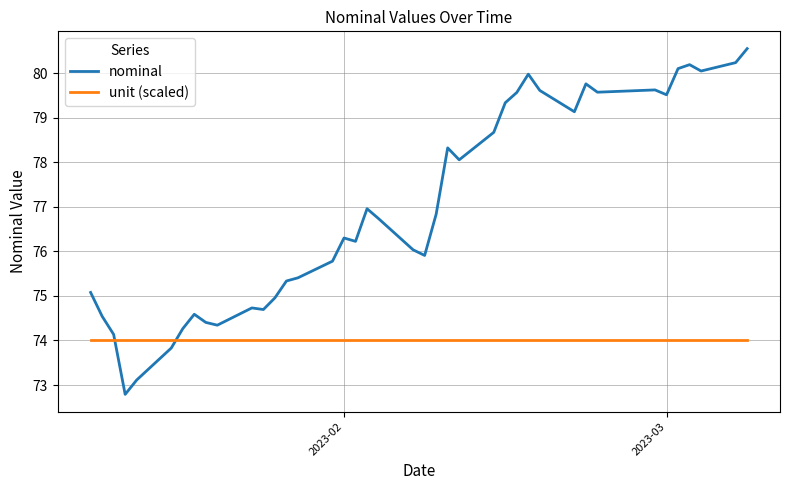

Which series has the largest total across all categories?

nominal